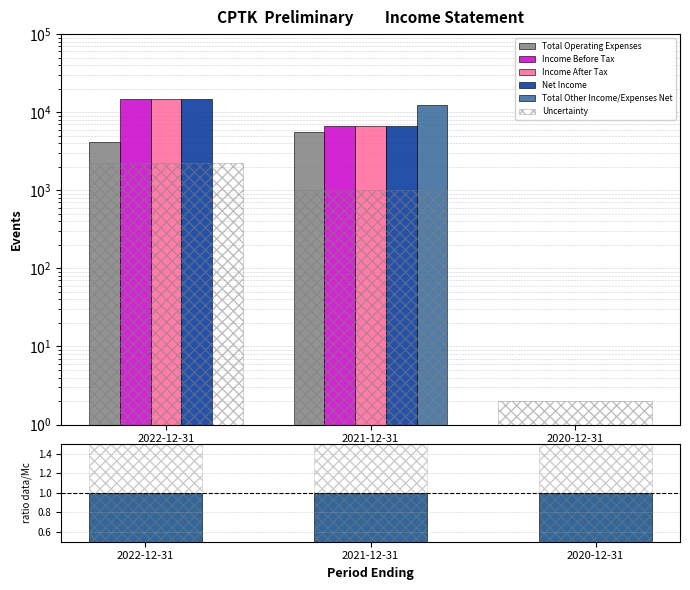

Is the value of ratio data/Mc at 2021-12-31 greater than the value of Income After Tax at 2020-12-31?

No